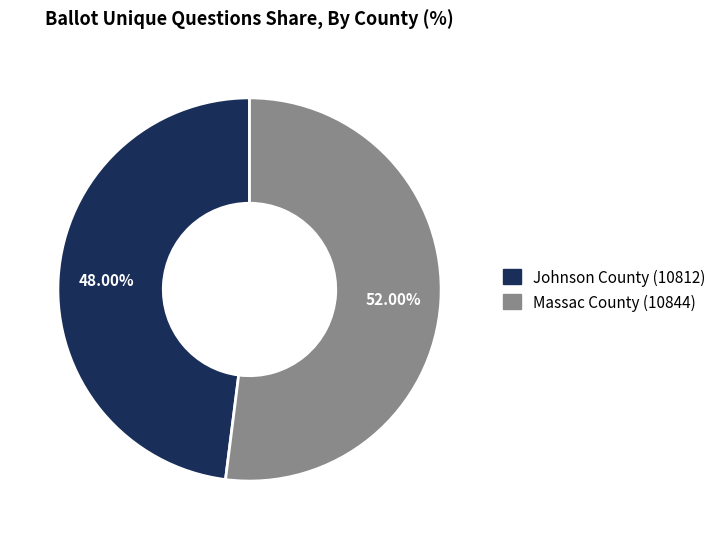

What is the smallest slice in the pie chart?

Johnson County (10812)